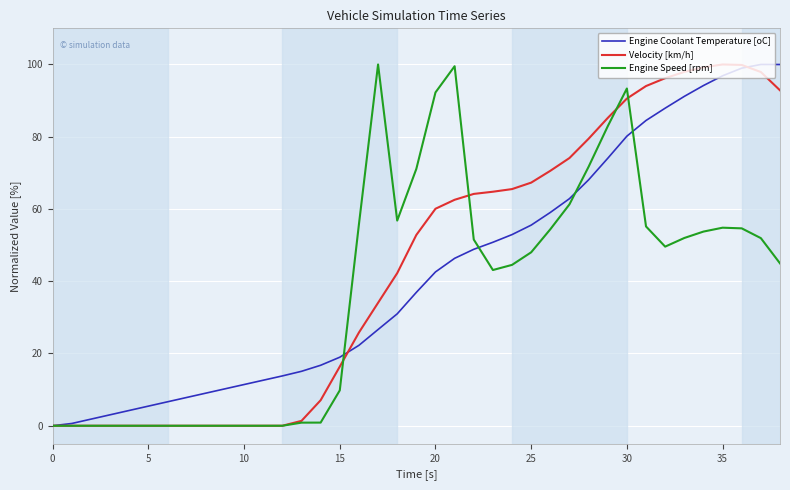

What is the greatest value displayed?

100.0